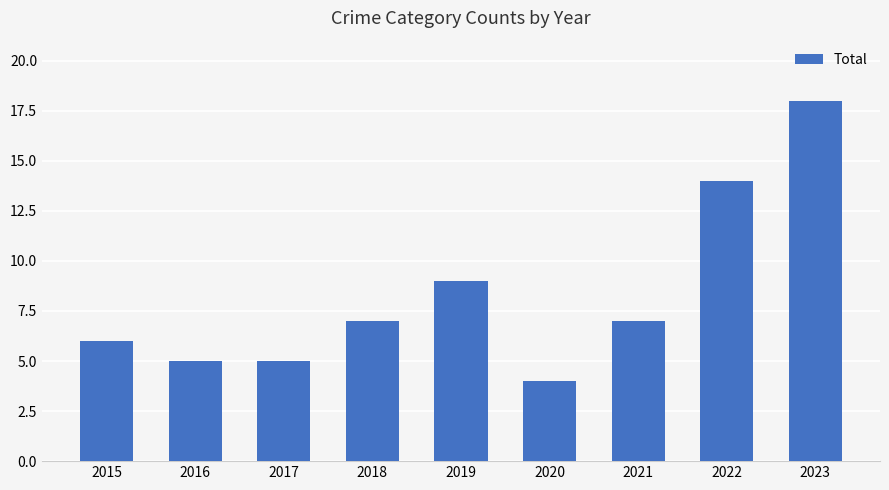

Reading left to right, what are all the values shown in this chart?

2015=6	2016=5	2017=5	2018=7	2019=9	2020=4	2021=7	2022=14	2023=18